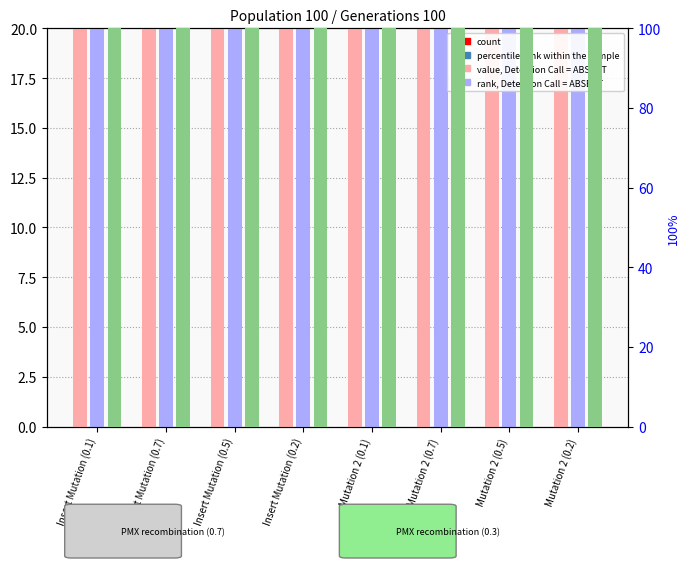

At which category is the sum across all series the highest?

Insert Mutation (0.1)